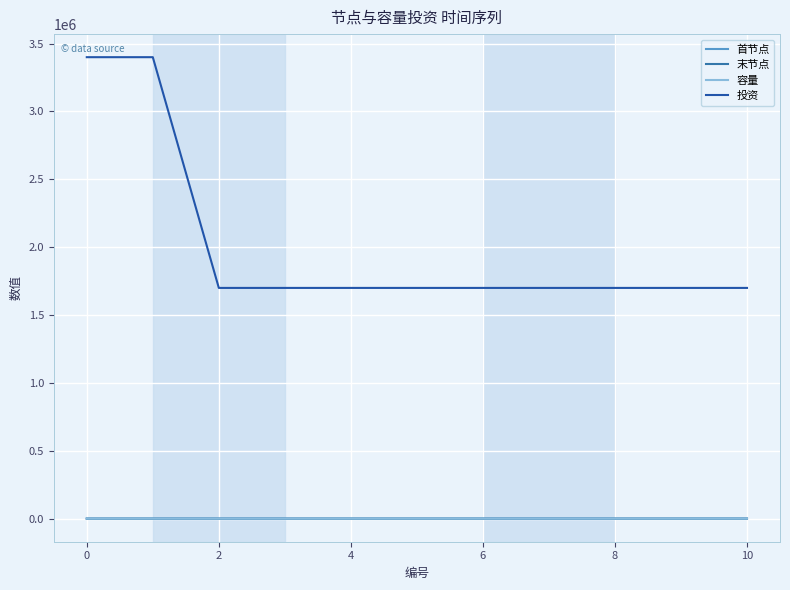

Count the number of data series in this chart.

4